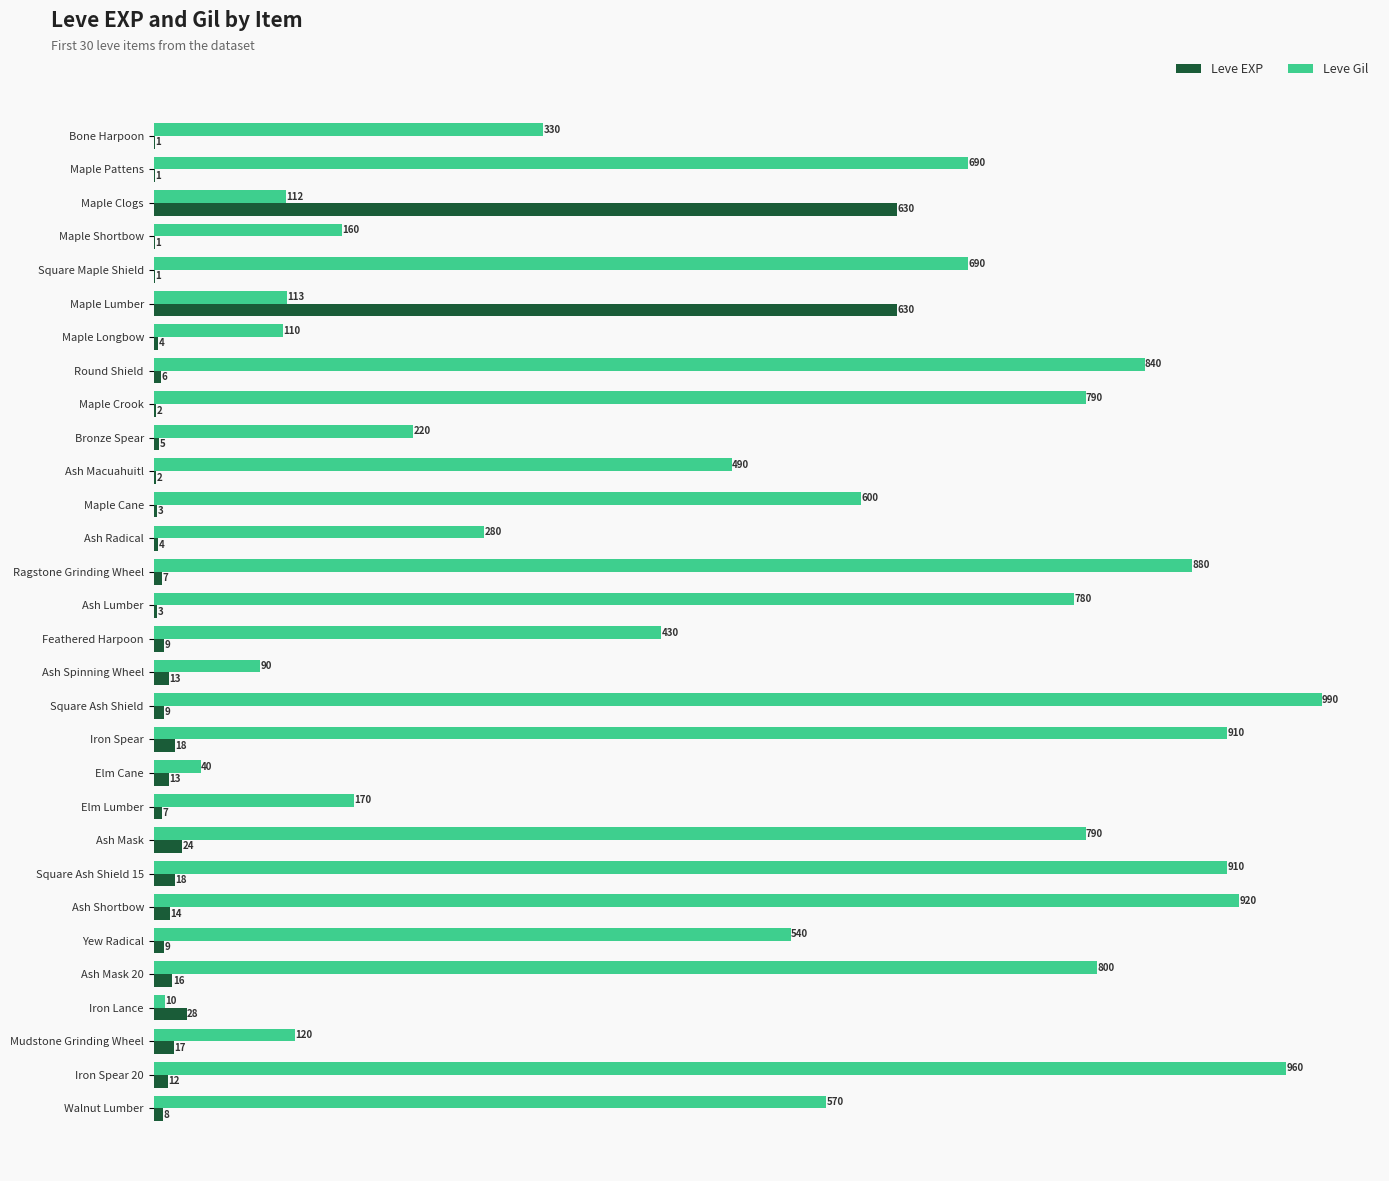

Between Iron Spear and Ash Mask, which series saw the biggest shift?

Leve Gil